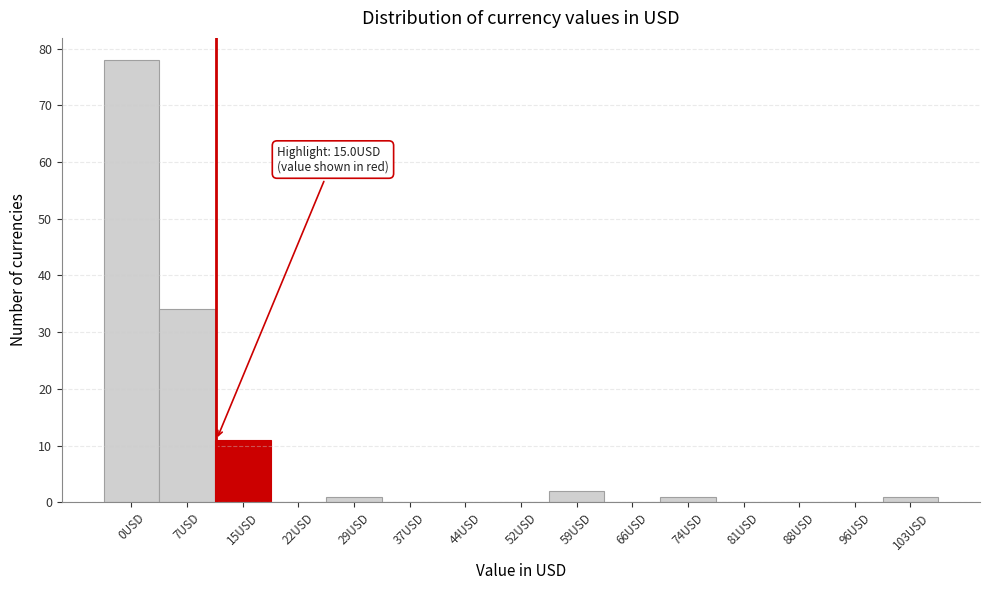

Reading right to left, what are all the values shown in this chart?

103USD=1	96USD=0	88USD=0	81USD=0	74USD=1	66USD=0	59USD=2	52USD=0	44USD=0	37USD=0	29USD=1	22USD=0	15USD=11	7USD=34	0USD=78